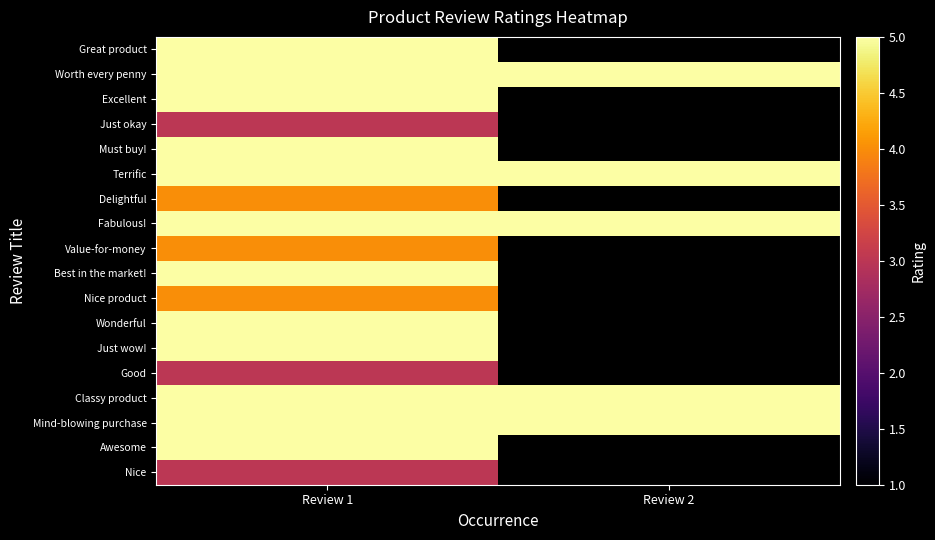

Read the Just okay value at Review 1.

3.0